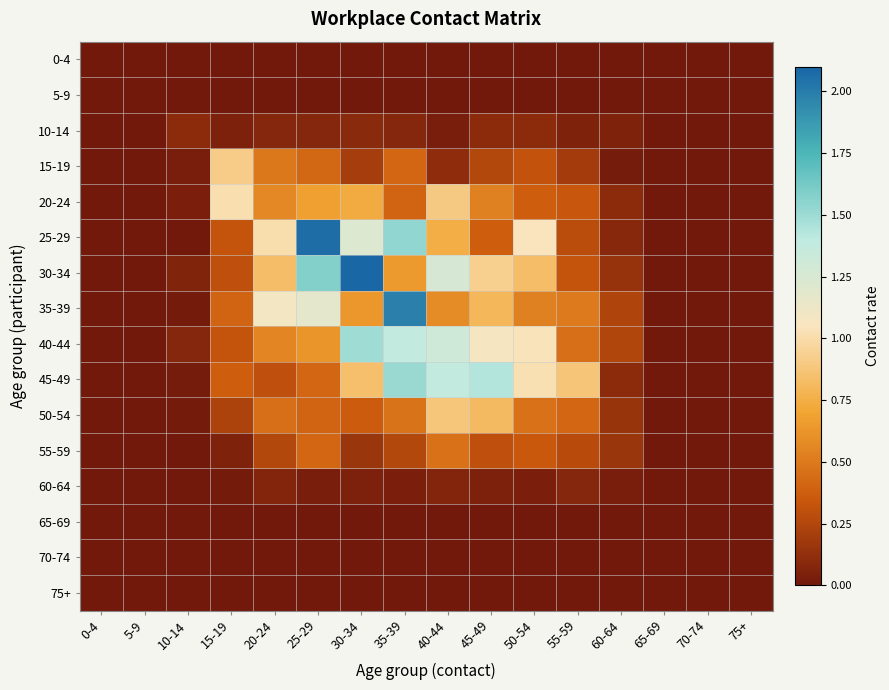

Reading right to left, extract all data points from this chart.

0-4: 75+=0.0	70-74=0.0	65-69=0.0	60-64=0.0	55-59=0.0	50-54=0.0	45-49=0.0	40-44=0.0	35-39=0.0	30-34=0.0	25-29=0.0	20-24=0.0	15-19=0.0	10-14=0.0	5-9=0.0	0-4=0.0
5-9: 75+=0.0	70-74=0.0	65-69=0.0	60-64=0.0	55-59=0.0	50-54=0.0	45-49=0.0	40-44=0.0	35-39=0.0	30-34=0.0	25-29=0.0	20-24=0.0	15-19=0.0	10-14=0.0	5-9=0.0	0-4=0.0
10-14: 75+=0.0	70-74=0.0	65-69=0.0	60-64=0.1	55-59=0.1	50-54=0.1	45-49=0.1	40-44=0.0	35-39=0.1	30-34=0.1	25-29=0.1	20-24=0.1	15-19=0.0	10-14=0.1	5-9=0.0	0-4=0.0
15-19: 75+=0.0	70-74=0.0	65-69=0.0	60-64=0.0	55-59=0.2	50-54=0.3	45-49=0.3	40-44=0.1	35-39=0.4	30-34=0.2	25-29=0.4	20-24=0.5	15-19=0.9	10-14=0.0	5-9=0.0	0-4=0.0
20-24: 75+=0.0	70-74=0.0	65-69=0.0	60-64=0.1	55-59=0.3	50-54=0.4	45-49=0.5	40-44=0.9	35-39=0.4	30-34=0.7	25-29=0.7	20-24=0.6	15-19=1.0	10-14=0.0	5-9=0.0	0-4=0.0
25-29: 75+=0.0	70-74=0.0	65-69=0.0	60-64=0.1	55-59=0.3	50-54=1.0	45-49=0.4	40-44=0.7	35-39=1.5	30-34=1.2	25-29=2.1	20-24=1.0	15-19=0.3	10-14=0.0	5-9=0.0	0-4=0.0
30-34: 75+=0.0	70-74=0.0	65-69=0.0	60-64=0.1	55-59=0.3	50-54=0.8	45-49=0.9	40-44=1.3	35-39=0.7	30-34=2.1	25-29=1.6	20-24=0.8	15-19=0.3	10-14=0.1	5-9=0.0	0-4=0.0
35-39: 75+=0.0	70-74=0.0	65-69=0.0	60-64=0.2	55-59=0.5	50-54=0.5	45-49=0.8	40-44=0.6	35-39=2.0	30-34=0.6	25-29=1.2	20-24=1.1	15-19=0.4	10-14=0.0	5-9=0.0	0-4=0.0
40-44: 75+=0.0	70-74=0.0	65-69=0.0	60-64=0.3	55-59=0.5	50-54=1.0	45-49=1.1	40-44=1.3	35-39=1.4	30-34=1.5	25-29=0.6	20-24=0.6	15-19=0.3	10-14=0.1	5-9=0.0	0-4=0.0
45-49: 75+=0.0	70-74=0.0	65-69=0.0	60-64=0.1	55-59=0.9	50-54=1.0	45-49=1.4	40-44=1.4	35-39=1.5	30-34=0.8	25-29=0.4	20-24=0.3	15-19=0.4	10-14=0.0	5-9=0.0	0-4=0.0
50-54: 75+=0.0	70-74=0.0	65-69=0.0	60-64=0.2	55-59=0.4	50-54=0.5	45-49=0.8	40-44=0.9	35-39=0.5	30-34=0.4	25-29=0.4	20-24=0.5	15-19=0.2	10-14=0.0	5-9=0.0	0-4=0.0
55-59: 75+=0.0	70-74=0.0	65-69=0.0	60-64=0.2	55-59=0.3	50-54=0.3	45-49=0.3	40-44=0.5	35-39=0.3	30-34=0.2	25-29=0.4	20-24=0.3	15-19=0.1	10-14=0.0	5-9=0.0	0-4=0.0
60-64: 75+=0.0	70-74=0.0	65-69=0.0	60-64=0.0	55-59=0.1	50-54=0.0	45-49=0.0	40-44=0.1	35-39=0.0	30-34=0.0	25-29=0.0	20-24=0.1	15-19=0.0	10-14=0.0	5-9=0.0	0-4=0.0
65-69: 75+=0.0	70-74=0.0	65-69=0.0	60-64=0.0	55-59=0.0	50-54=0.0	45-49=0.0	40-44=0.0	35-39=0.0	30-34=0.0	25-29=0.0	20-24=0.0	15-19=0.0	10-14=0.0	5-9=0.0	0-4=0.0
70-74: 75+=0.0	70-74=0.0	65-69=0.0	60-64=0.0	55-59=0.0	50-54=0.0	45-49=0.0	40-44=0.0	35-39=0.0	30-34=0.0	25-29=0.0	20-24=0.0	15-19=0.0	10-14=0.0	5-9=0.0	0-4=0.0
75+: 75+=0.0	70-74=0.0	65-69=0.0	60-64=0.0	55-59=0.0	50-54=0.0	45-49=0.0	40-44=0.0	35-39=0.0	30-34=0.0	25-29=0.0	20-24=0.0	15-19=0.0	10-14=0.0	5-9=0.0	0-4=0.0